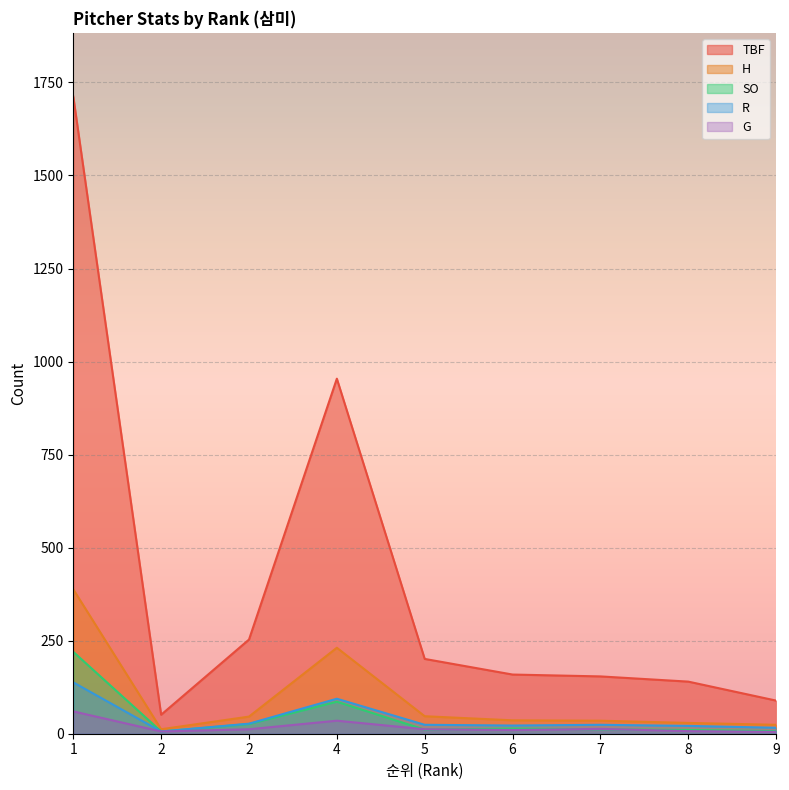

What is the value of the G point at the 2nd from the left?

6